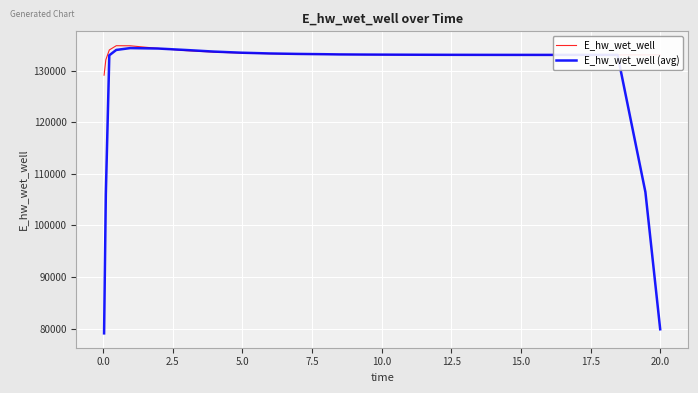

Rank the series by their average value, from lowest to highest.

E_hw_wet_well (avg), E_hw_wet_well